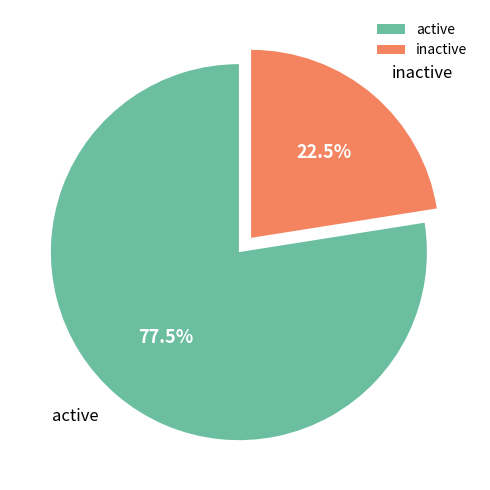

Rank the categories by value from lowest to highest.

inactive, active